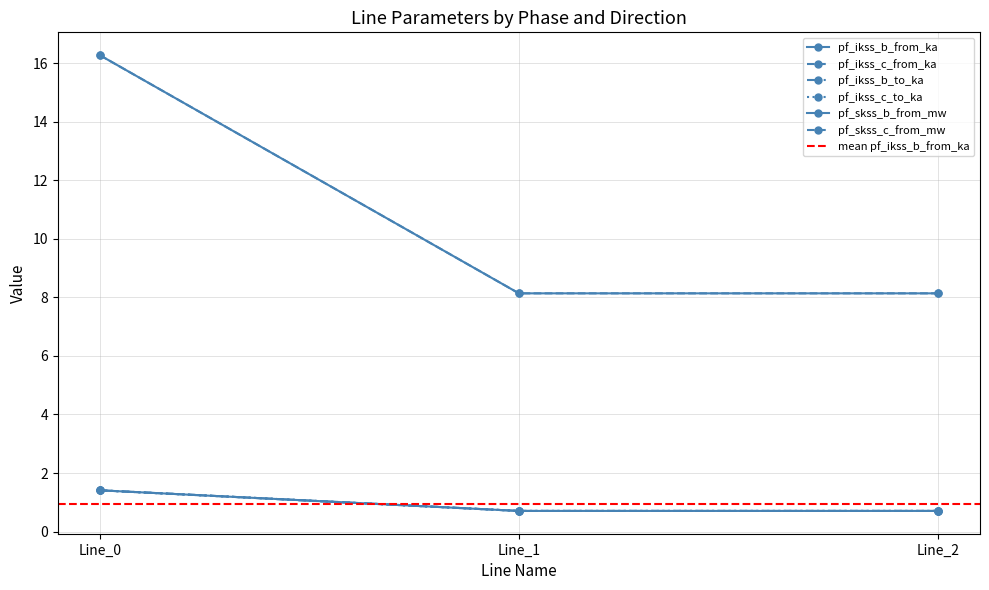

Is it true that pf_skss_b_from_mw equals 0.7 at Line_1?

True